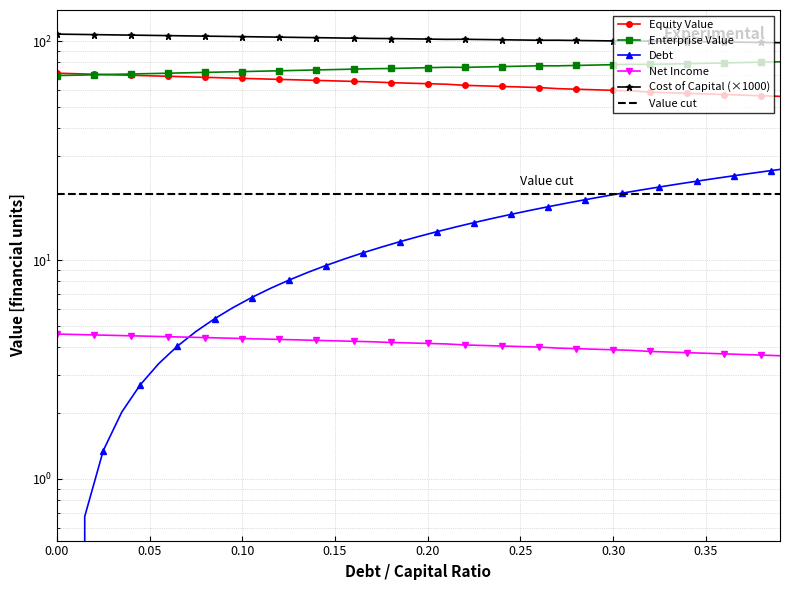

Reading left to right, what are all the values shown in this chart?

debt_capital: 0.0	0.7	1.3	2.0	2.7	3.4	4.0	4.7	5.4	6.1	6.7	7.4	8.1	8.8	9.4	10.1	10.8	11.5	12.1	12.8	13.5	14.2	14.8	15.5	16.2	16.9	17.5	18.2	18.9	19.5	20.2	20.9	21.6	22.2	22.9	23.6	24.3	24.9	25.6	26.3
equity_value: 71.4	71.0	70.6	70.2	69.8	69.5	69.1	68.7	68.3	68.0	67.6	67.2	66.9	66.5	66.2	65.8	65.5	65.1	64.6	64.3	63.9	63.6	62.8	62.5	62.1	61.7	61.4	60.7	60.3	60.0	59.6	59.2	58.5	58.1	57.7	57.4	57.0	56.7	56.3	56.0
enterprise_value: 69.6	69.9	70.2	70.5	70.8	71.1	71.4	71.7	72.0	72.3	72.6	72.9	73.2	73.5	73.9	74.2	74.5	74.8	75.0	75.3	75.6	76.0	75.9	76.2	76.5	76.8	77.2	77.1	77.4	77.8	78.1	78.4	78.3	78.6	78.9	79.2	79.5	79.9	80.2	80.5
cost_capital: 107.7	107.4	107.1	106.8	106.5	106.3	106.0	105.7	105.4	105.1	104.9	104.6	104.3	104.0	103.7	103.4	103.2	102.9	102.7	102.5	102.2	101.9	102.0	101.7	101.5	101.2	100.9	101.0	100.7	100.5	100.2	100.0	100.0	99.8	99.6	99.3	99.1	98.9	98.6	98.4
debt: 4.6	4.6	4.5	4.5	4.5	4.5	4.5	4.4	4.4	4.4	4.4	4.4	4.3	4.3	4.3	4.3	4.3	4.2	4.2	4.2	4.2	4.1	4.1	4.1	4.0	4.0	4.0	4.0	3.9	3.9	3.9	3.9	3.8	3.8	3.8	3.8	3.7	3.7	3.7	3.7